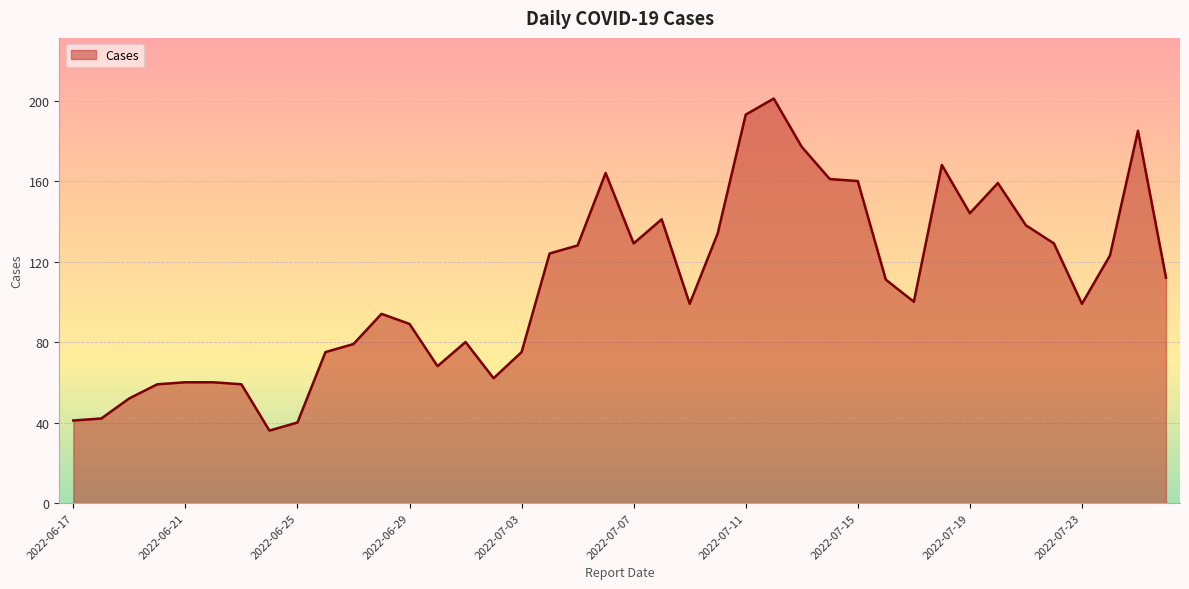

What is the average value?

109